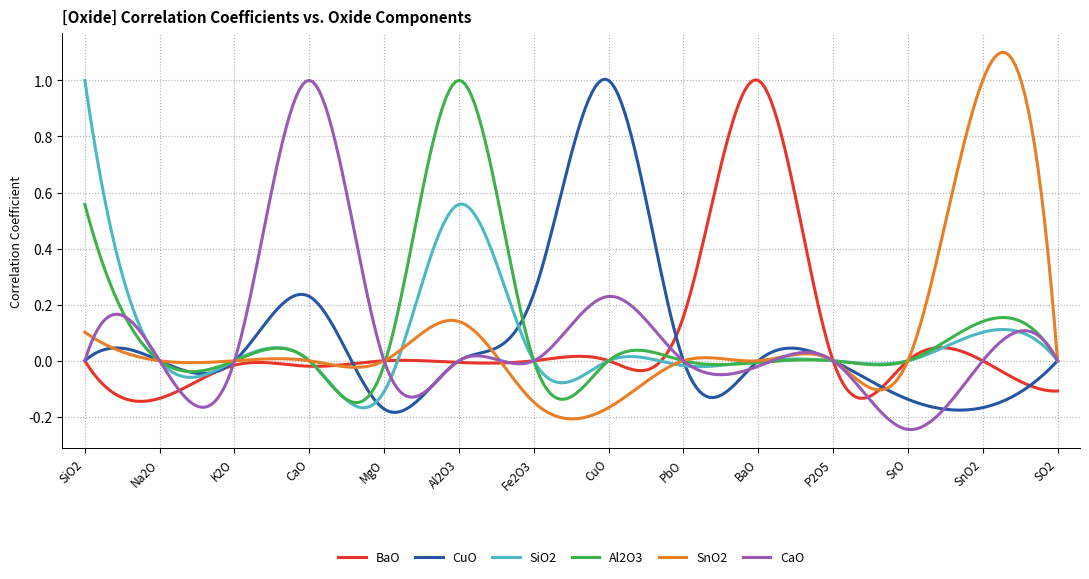

Does the chart display data point markers on the line(s)?

No